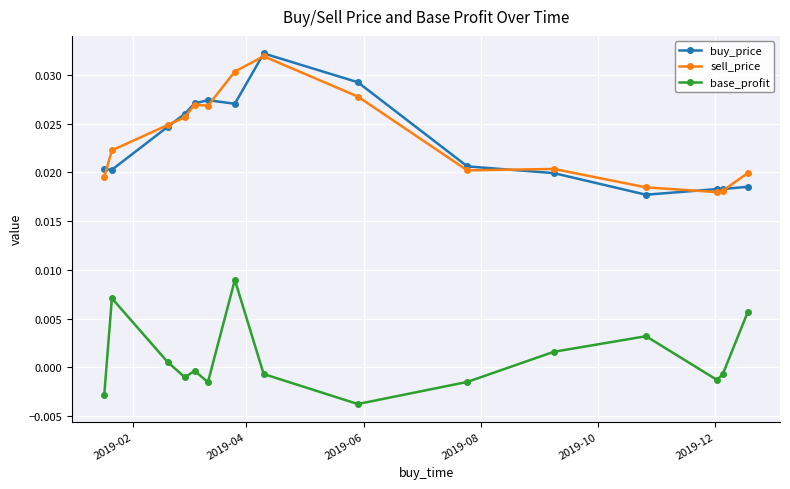

True or false: base_profit has more than 2 points higher than both neighbors.

True